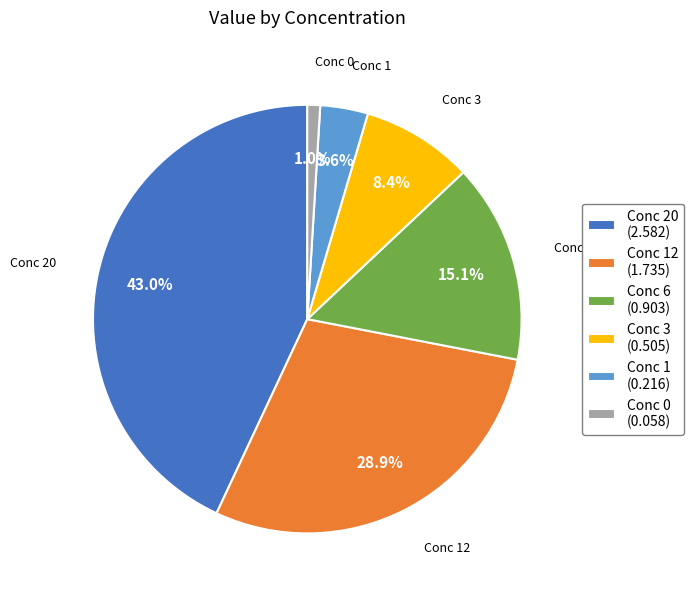

Which has a higher value, Conc 0 (0.058) or Conc 20 (2.582)?

Conc 20 (2.582)